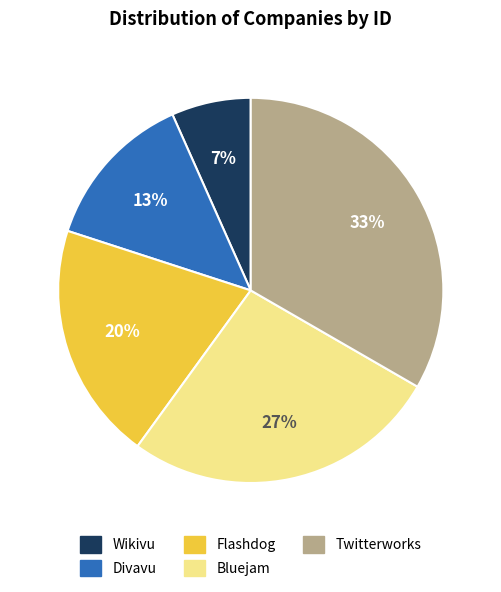

What is the largest slice in the pie chart?

Twitterworks